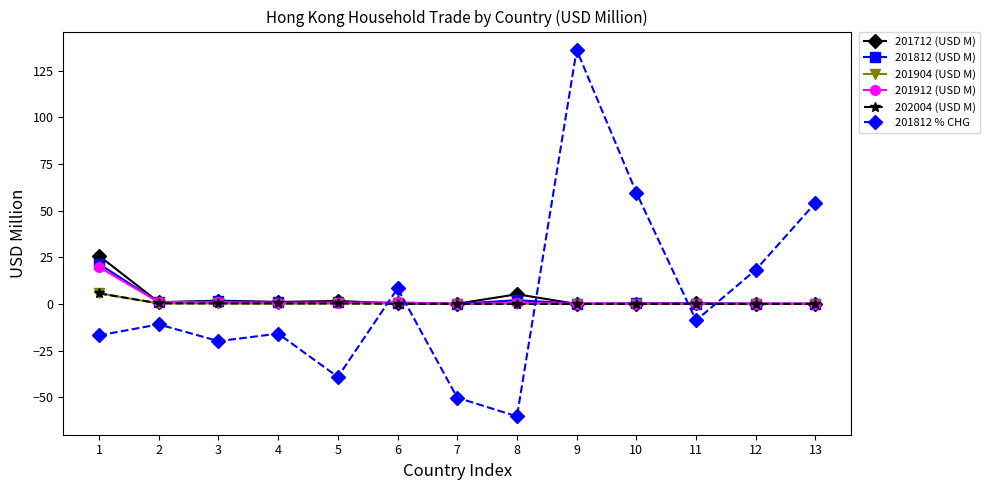

What is the difference between the 201712 (USD M) values at 7 and 1?

25.6